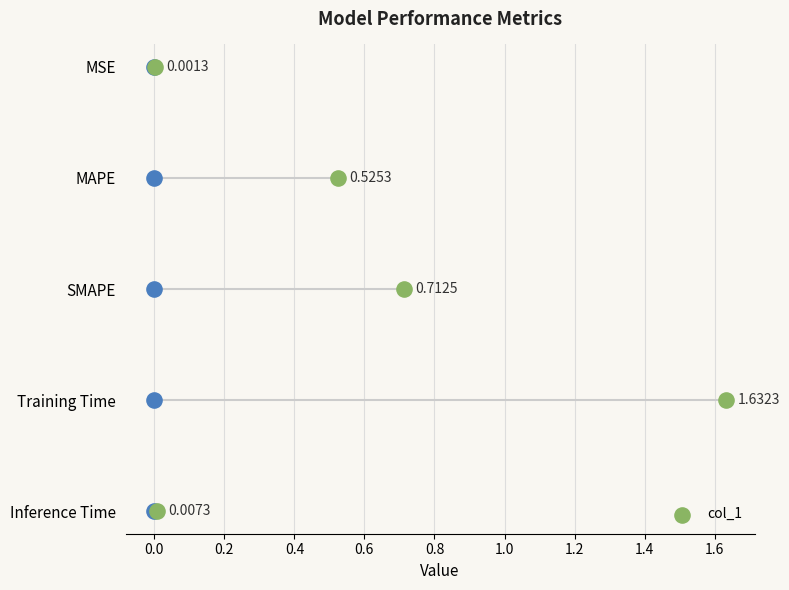

Between 0.4 and 0.0, which is larger?

0.4